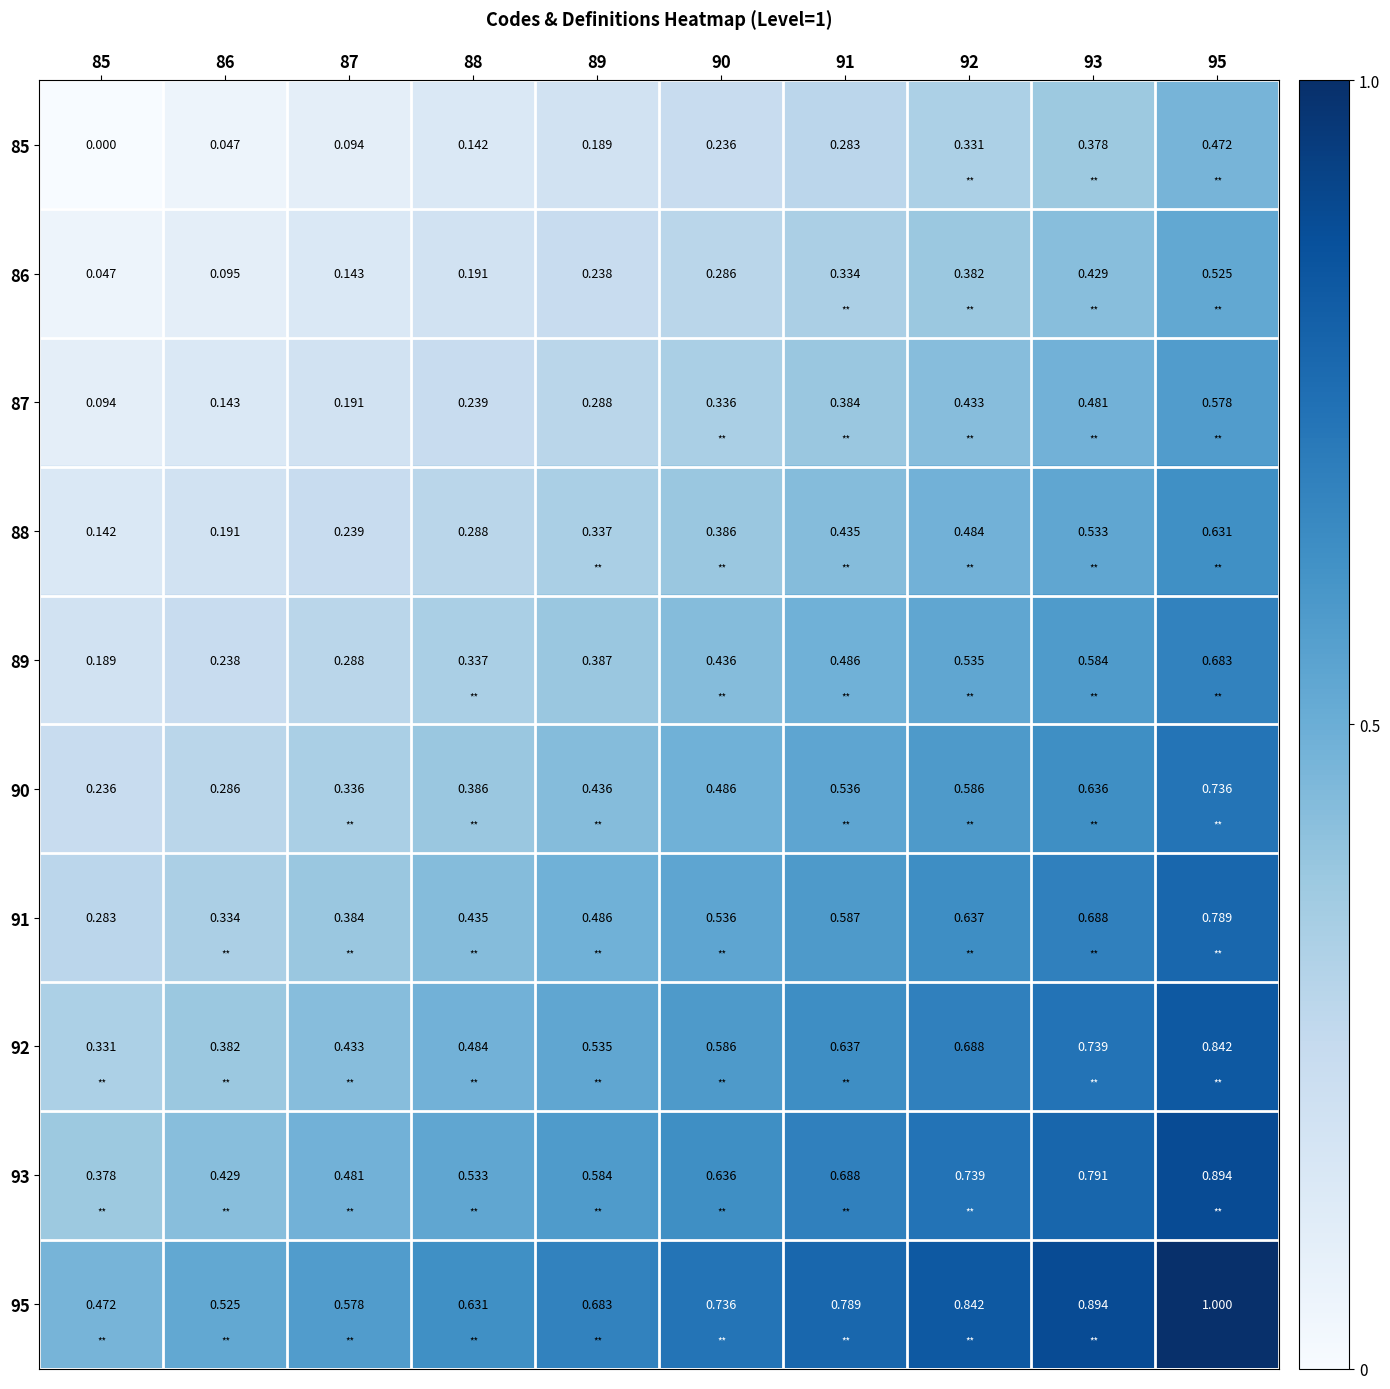

Is the value of 91 at 85 greater than the value of 89 at 92?

No